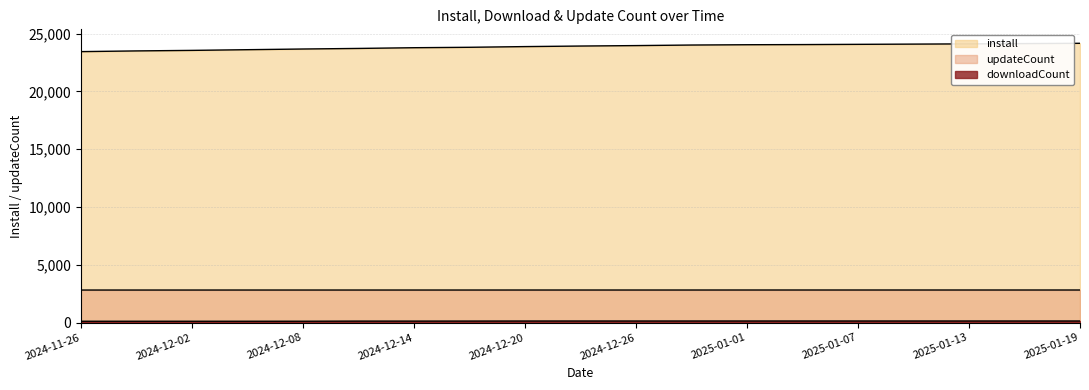

What is the value of the updateCount point at the 2nd from the left?

2822